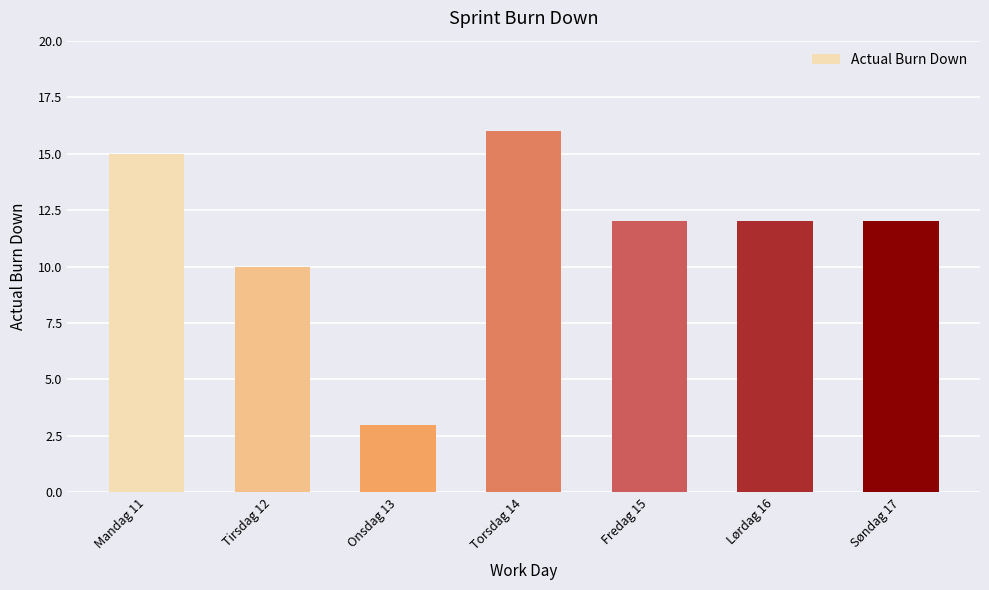

What is the ratio of the value at Tirsdag 12 to the value at Onsdag 13?

3.3